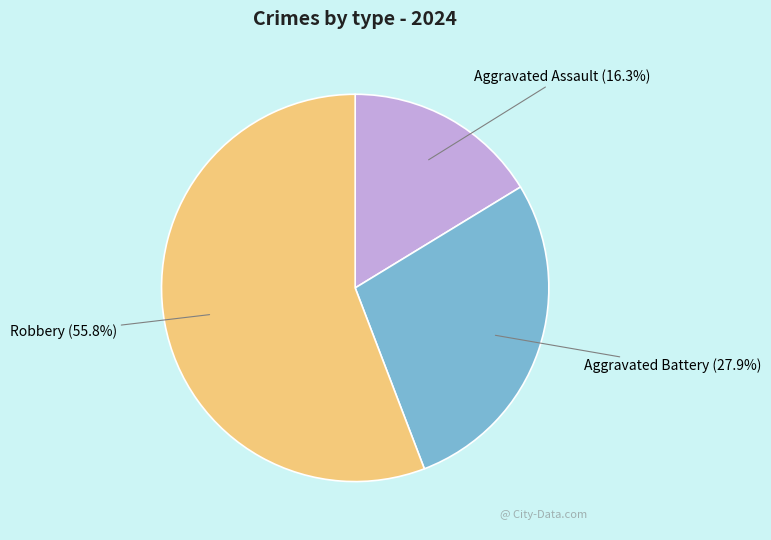

True or false: Aggravated Assault accounts for 16% of the total.

True